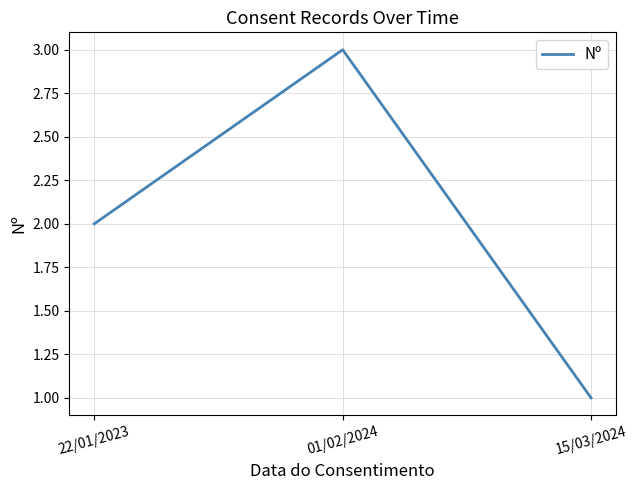

At which category does the chart reach its minimum across all series?

15/03/2024